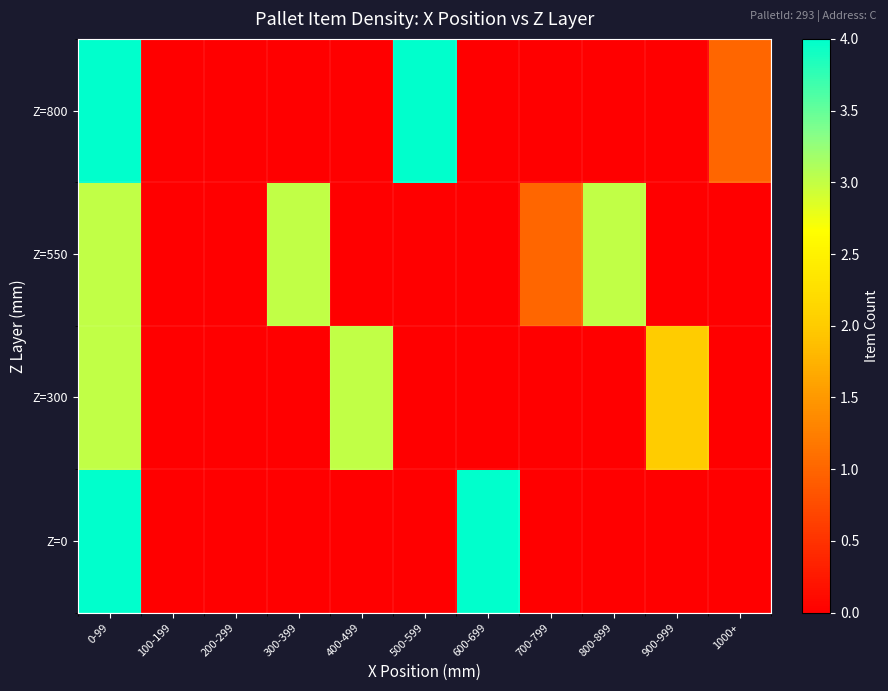

What is the total value across all series at 500-599?

4